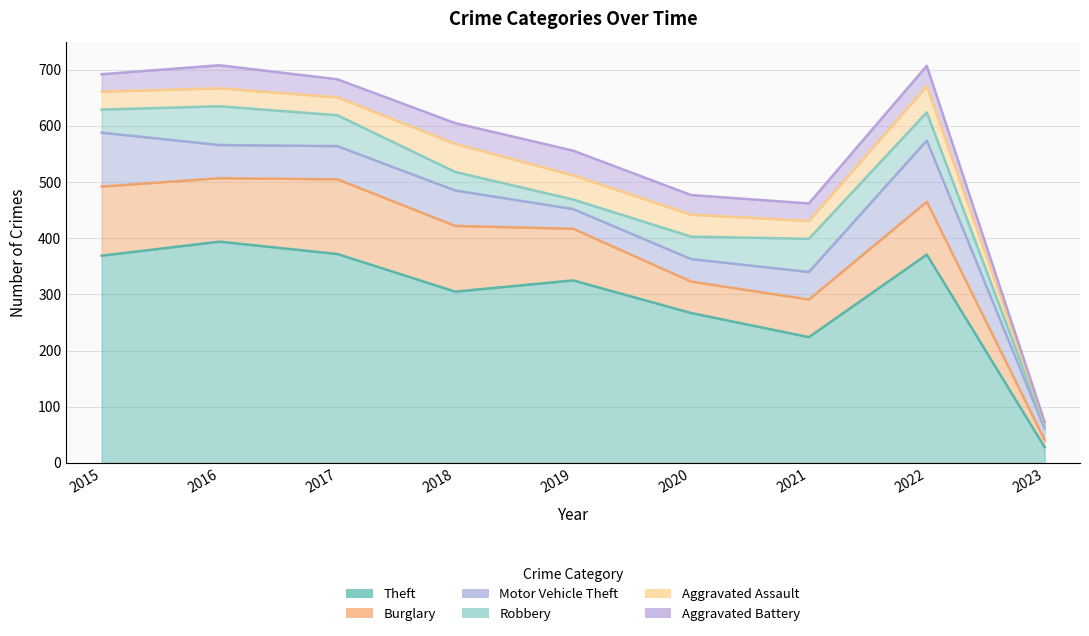

What are all the series names shown in the legend?

Theft, Burglary, Motor Vehicle Theft, Robbery, Aggravated Assault, Aggravated Battery